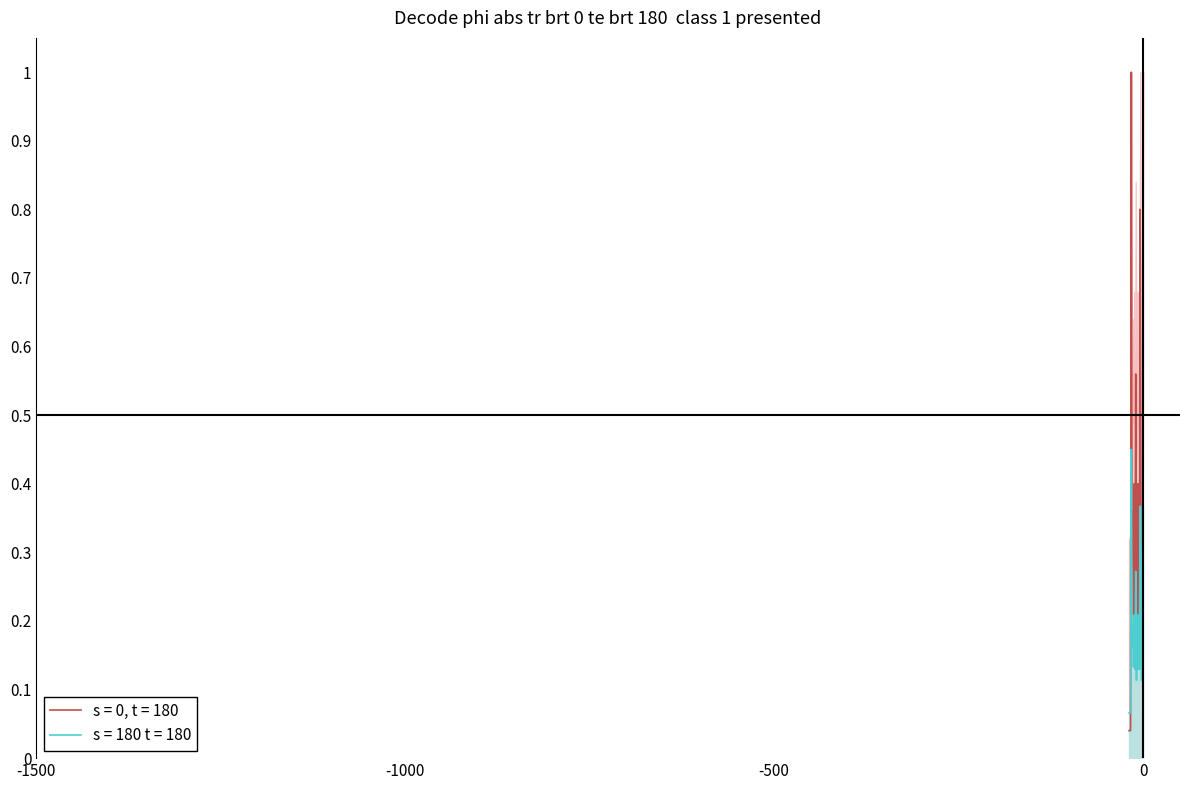

What is the highest value of the s = 0, t = 180 series?

1.0